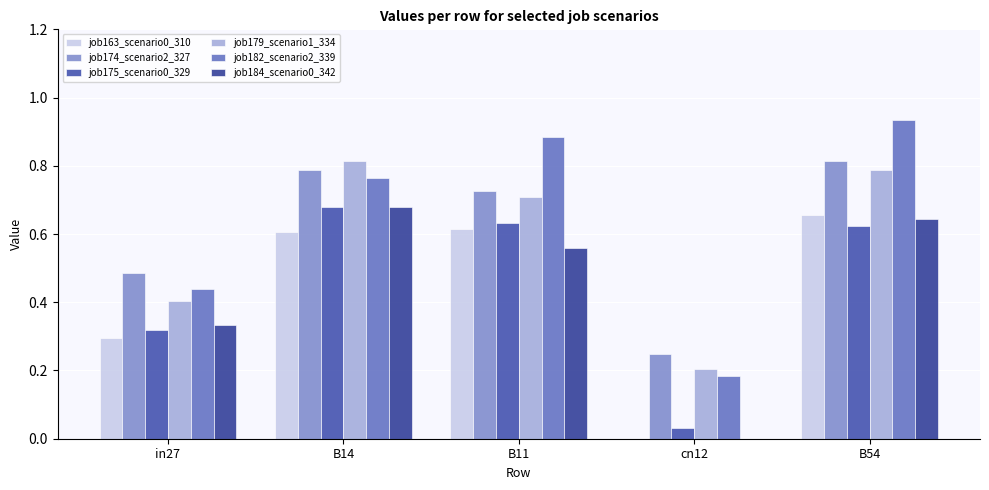

What is the label of the 1st bar from the right?

B54